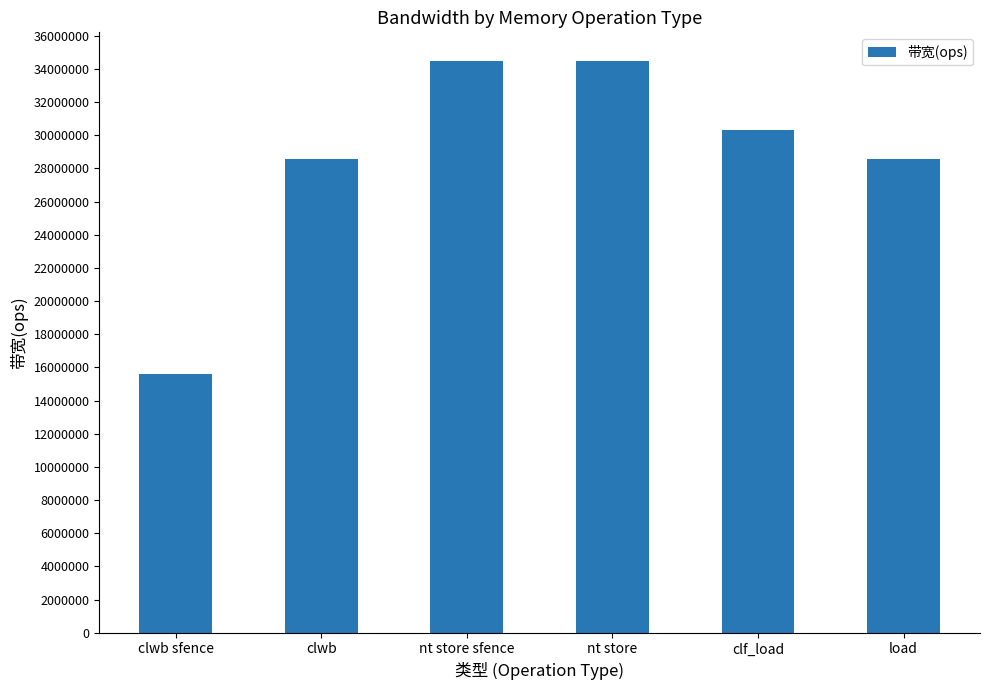

True or false: the data shows 15625000 at clwb sfence.

True